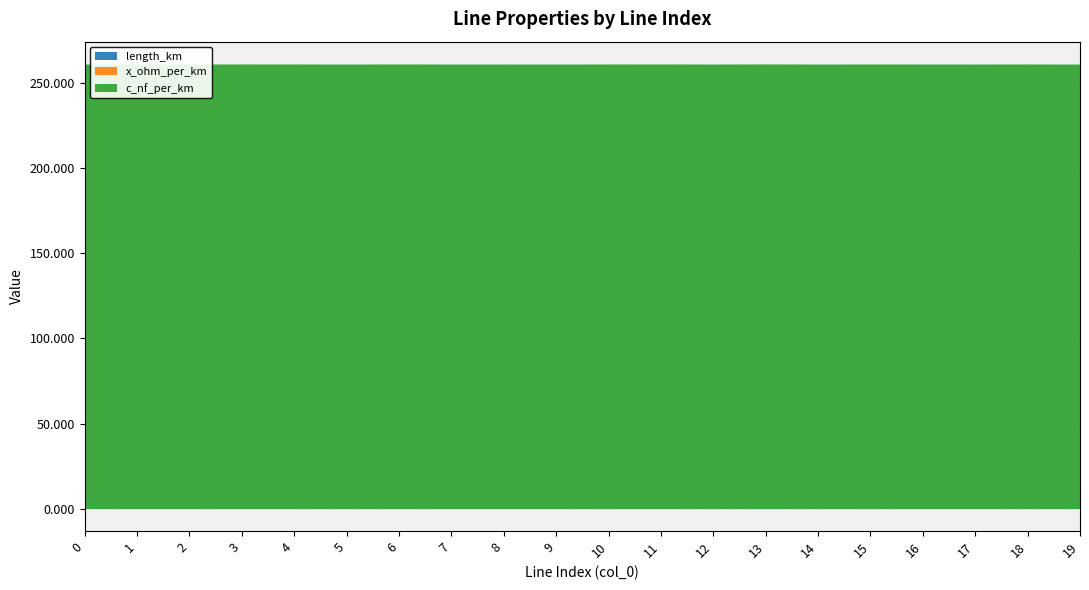

Is it true that length_km equals 0.0 at 8?

False